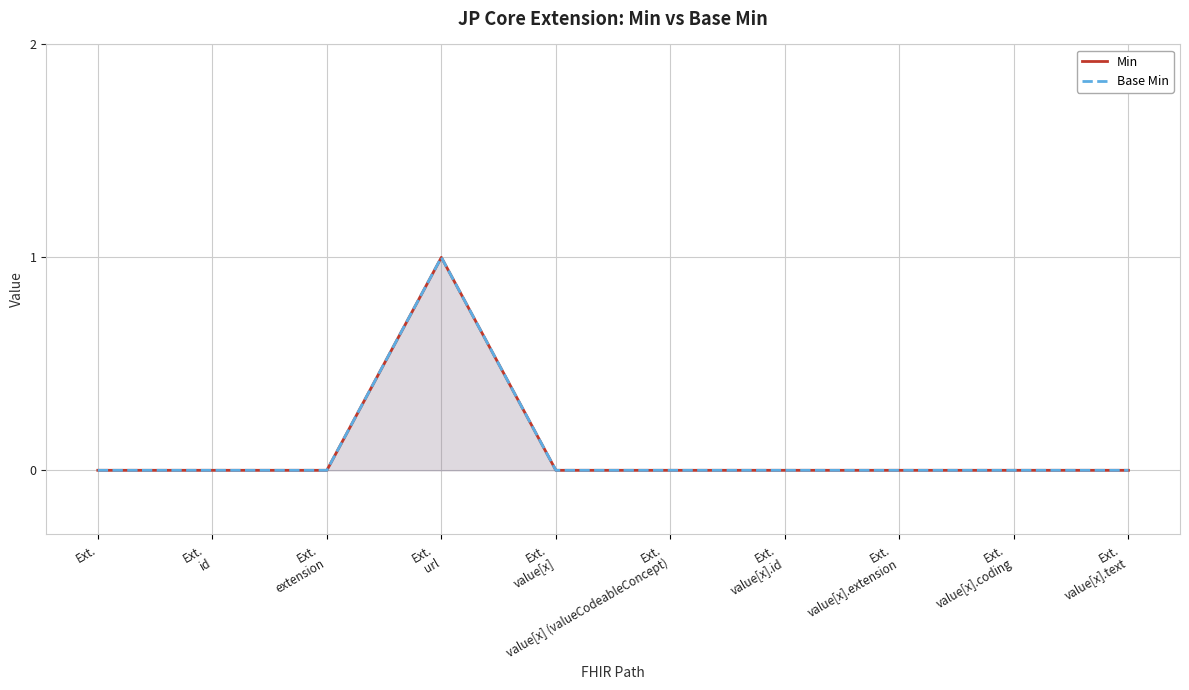

What is the maximum value for Base Min?

1